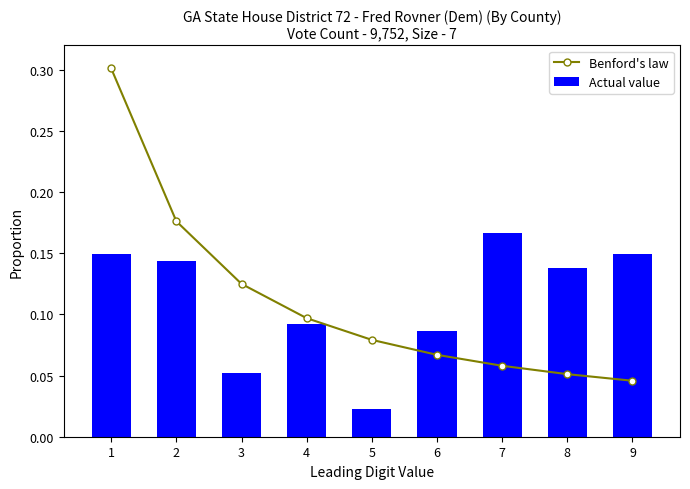

Where is Benford's law nearest to the value 0?

9